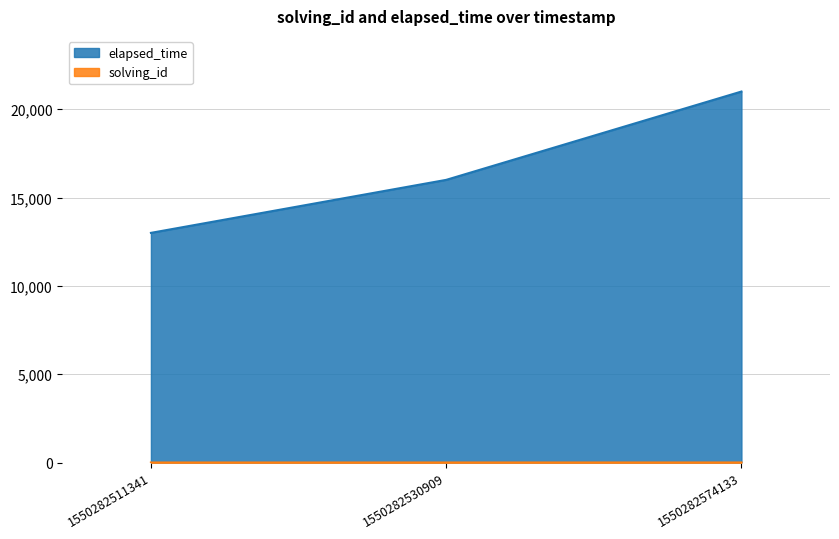

Reading left to right, what are all the values shown in this chart?

solving_id: 1550282511341=1	1550282530909=2	1550282574133=3
elapsed_time: 1550282511341=13000	1550282530909=16000	1550282574133=21000